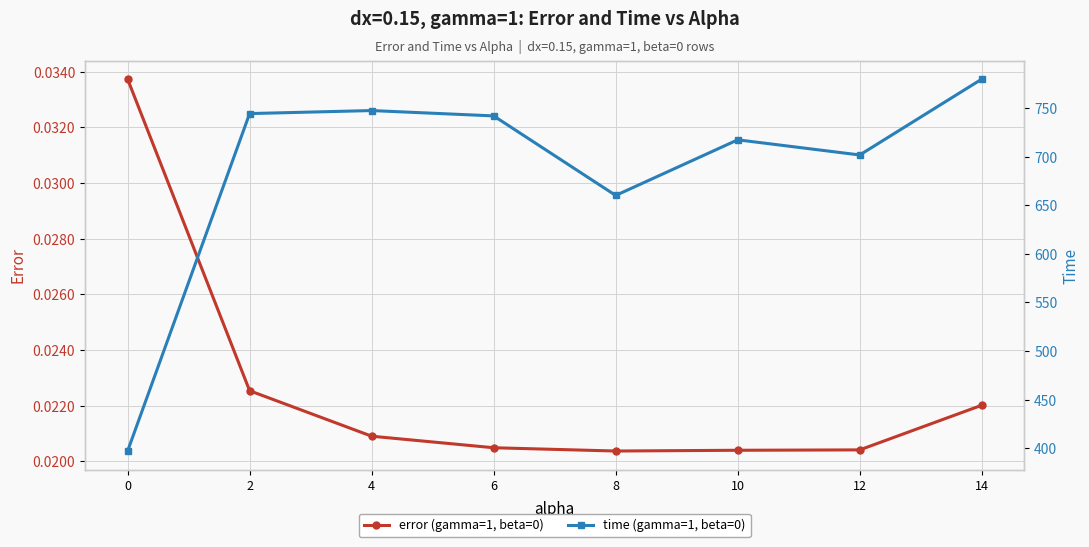

True or false: error (gamma=1, beta=0) has more than 2 points higher than both neighbors.

False